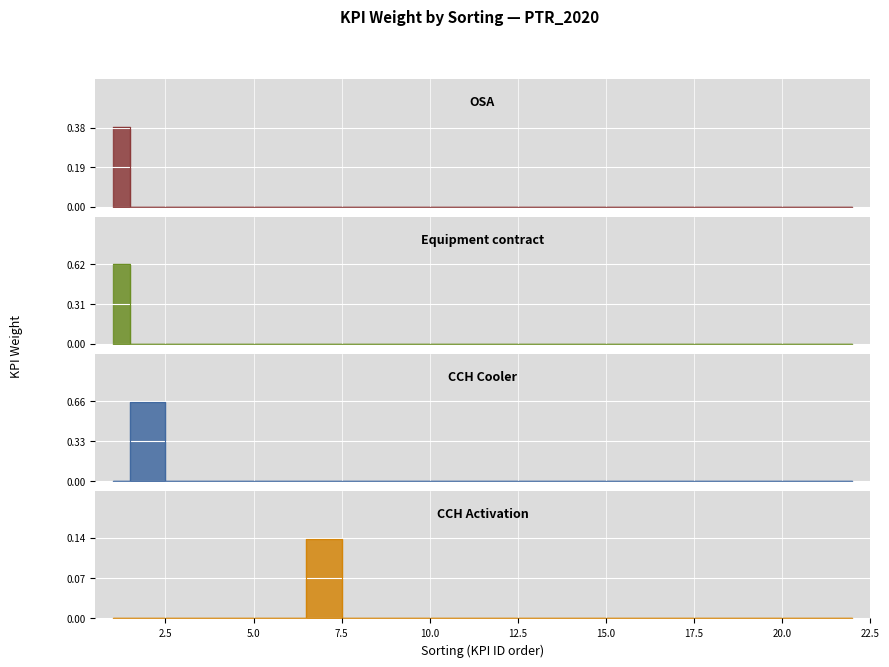

Which category has the lowest value in the Equipment contract series?

2